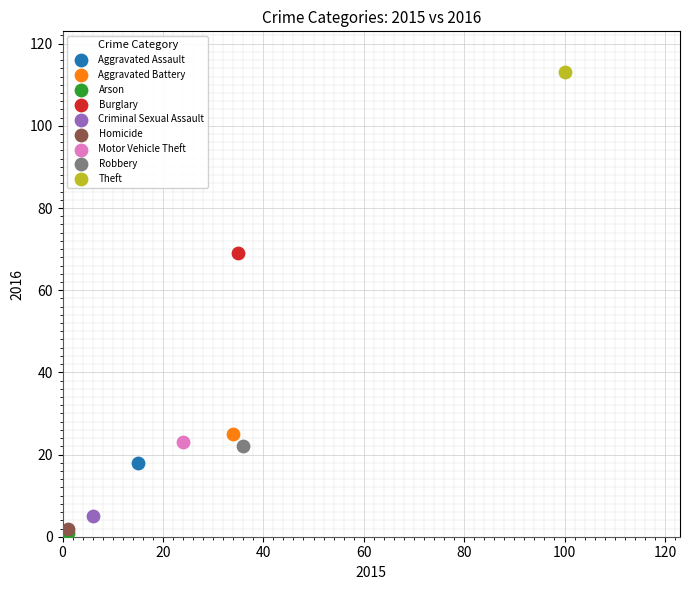

What are all the series names shown in the legend?

Aggravated Assault, Aggravated Battery, Arson, Burglary, Criminal Sexual Assault, Homicide, Motor Vehicle Theft, Robbery, Theft